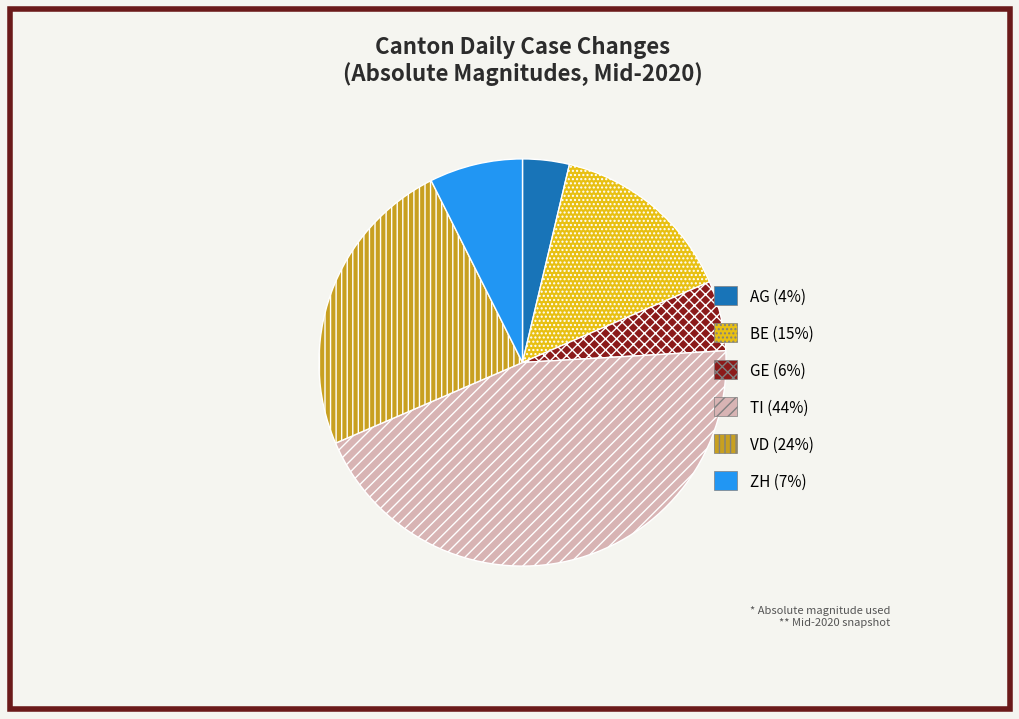

How many segments does this pie chart have?

6